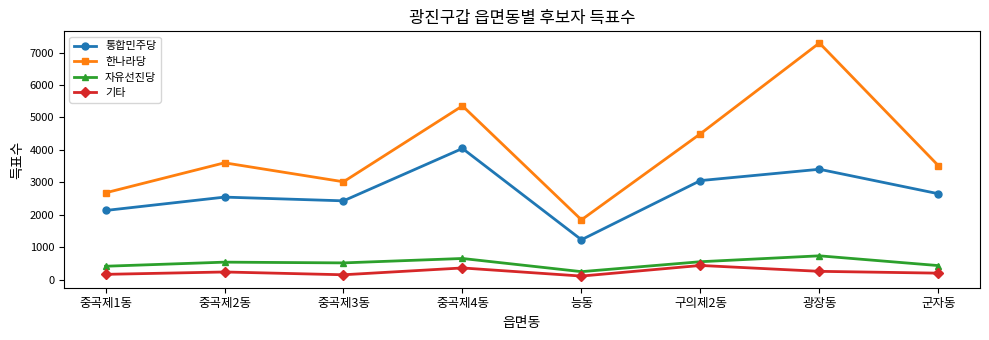

What is the minimum value for 한나라당?

1845